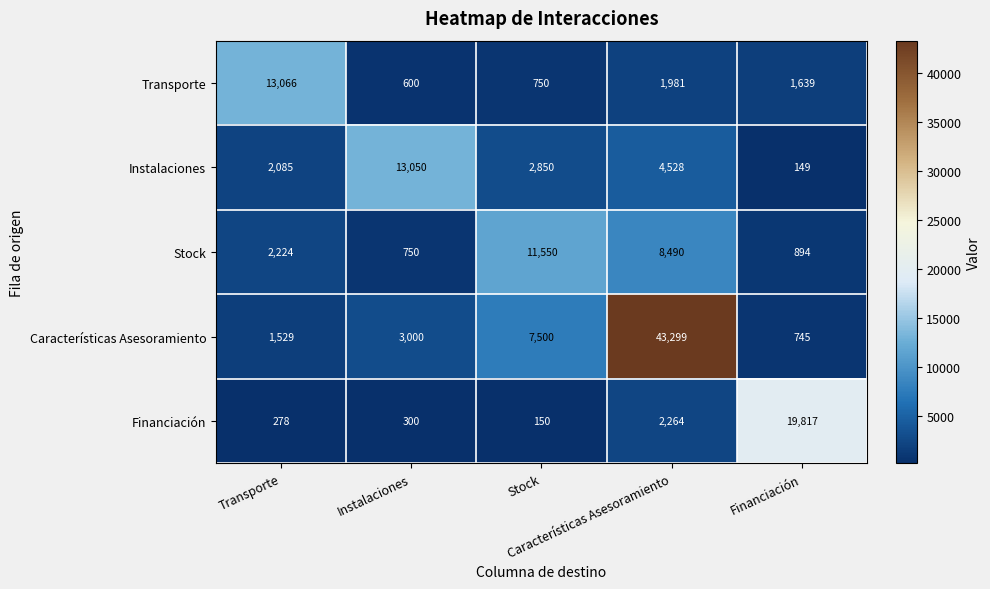

How many categories are shown in the chart?

5